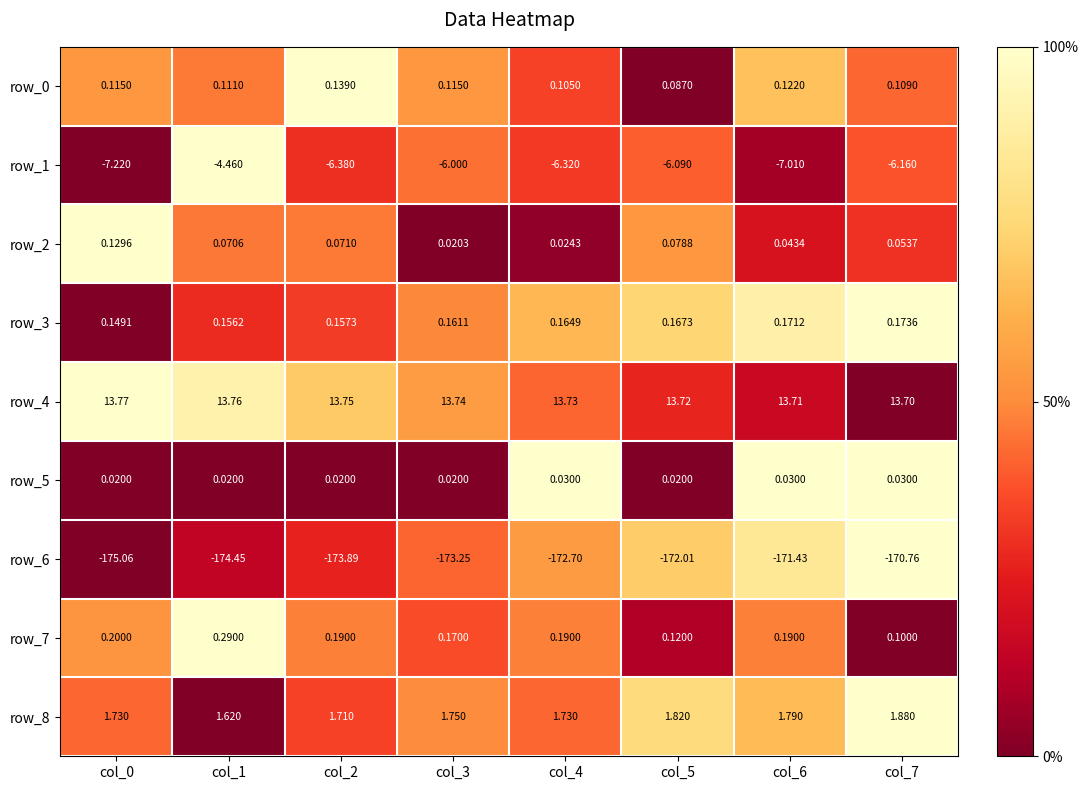

What is the average value of the row_0 series?

0.1